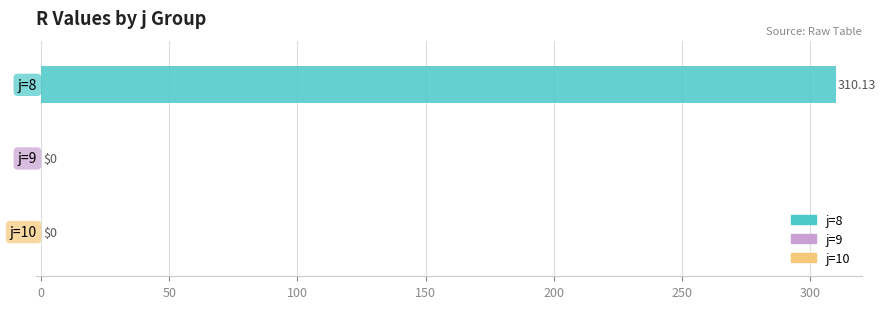

At which category does the chart reach its minimum across all series?

j=9